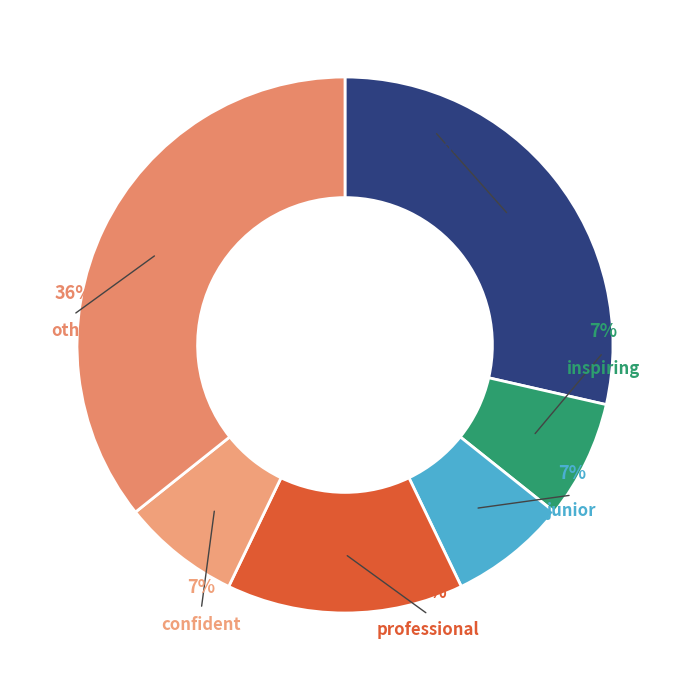

Which slice is the largest?

other